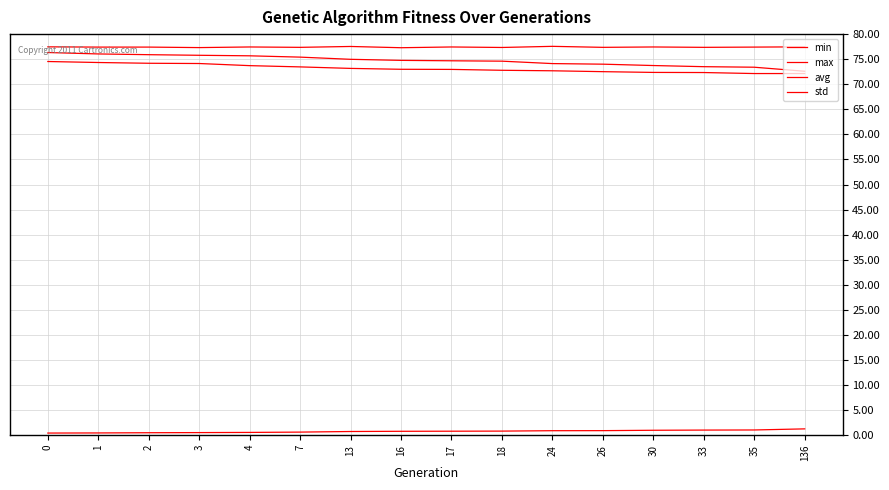

How many lines are shown in the chart?

4